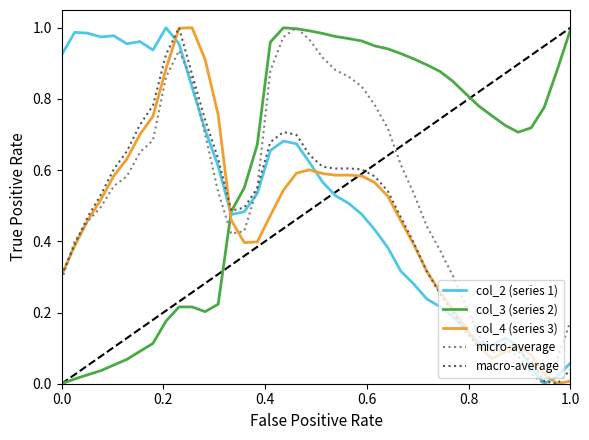

How many times do col_3 (series 2) and col_4 (series 3) cross each other?

1